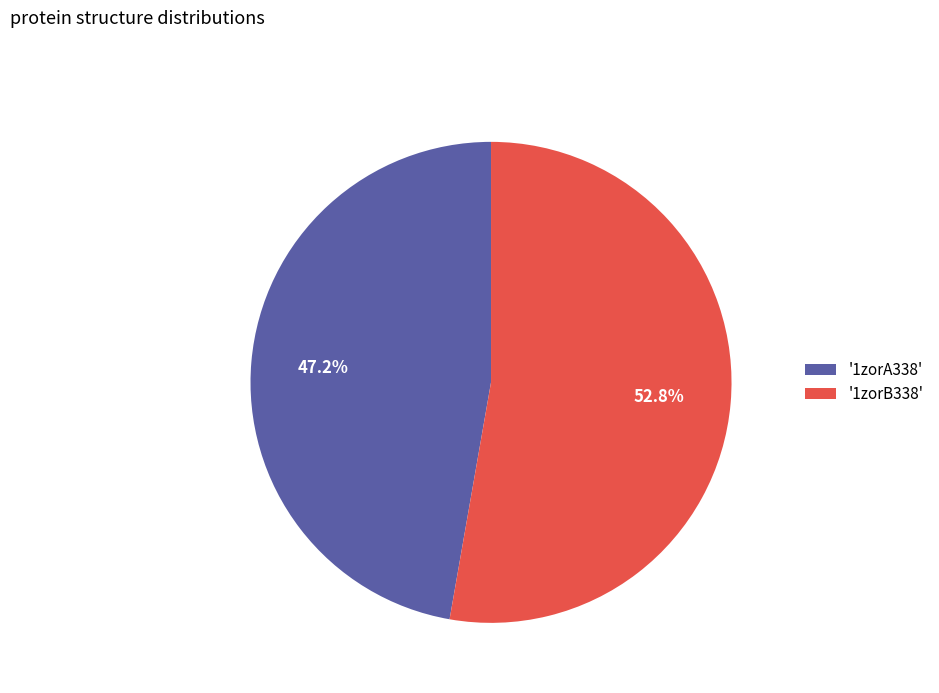

How many slices are in this pie chart?

2